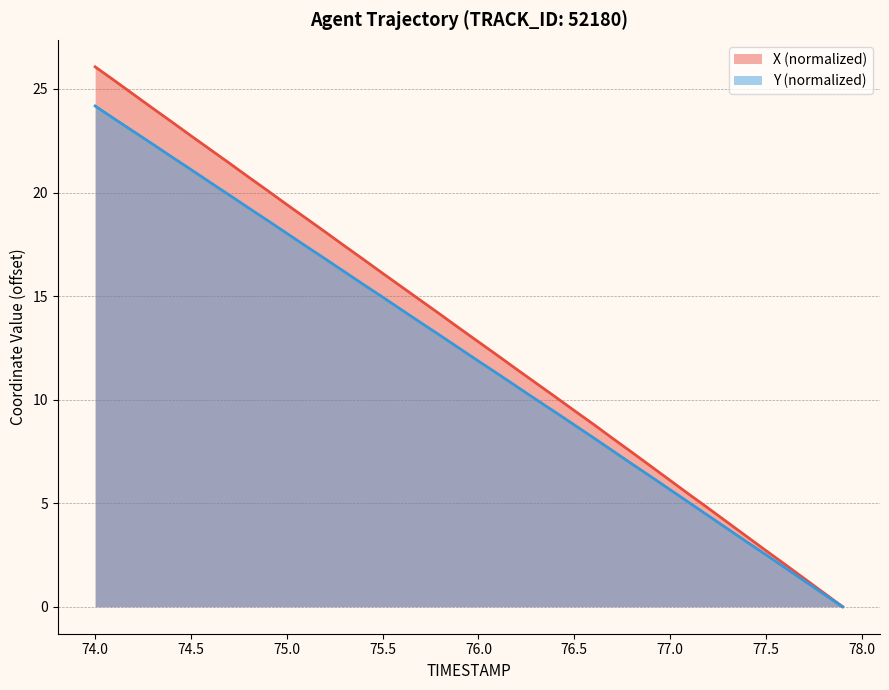

What is the maximum value shown in the chart?

26.1